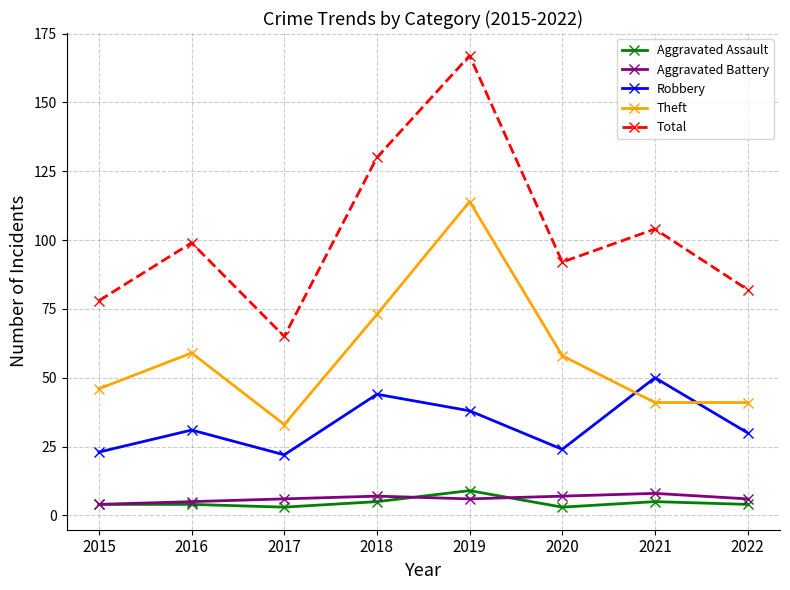

In Aggravated Assault, how many points are lower than both neighbors (excluding endpoints)?

2